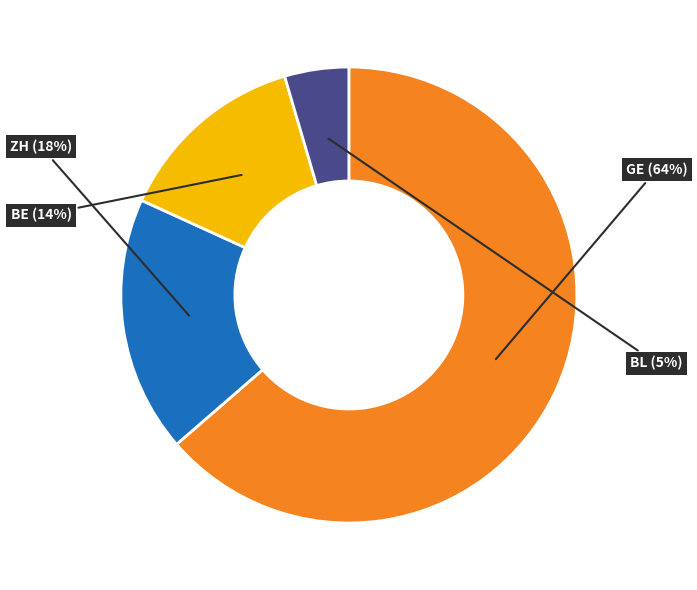

To the nearest percent, what portion does ZH represent?

18%